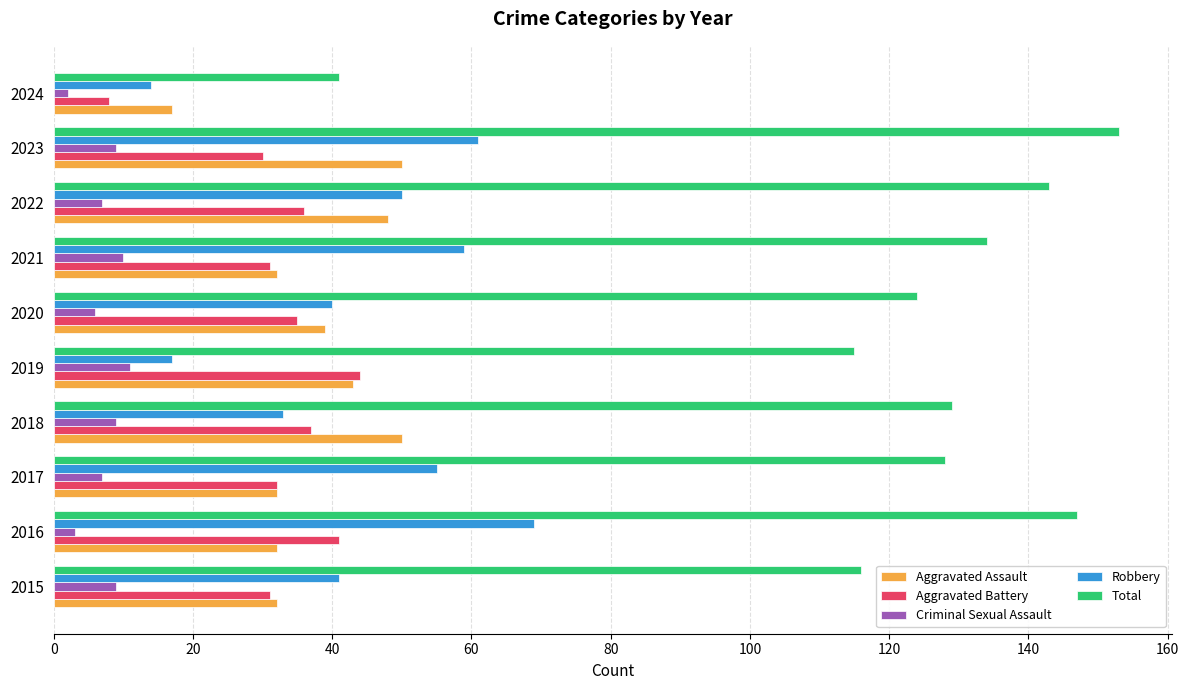

How many categories are shown in the chart?

10